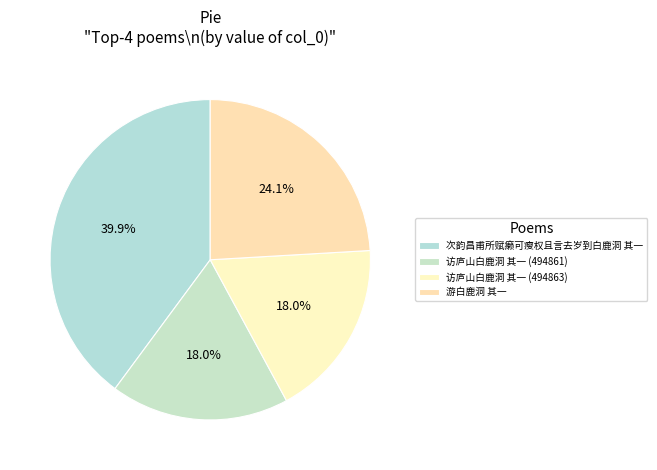

Approximately how many times larger is the value at 访庐山白鹿洞 其一 (494863) compared to 游白鹿洞 其一?

0.7